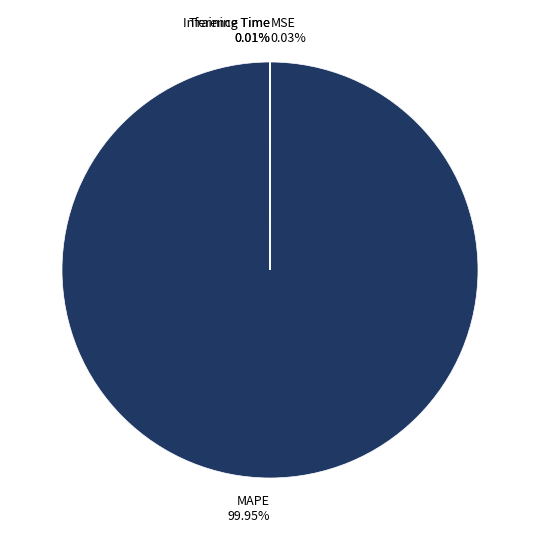

Which category accounts for the majority?

MAPE